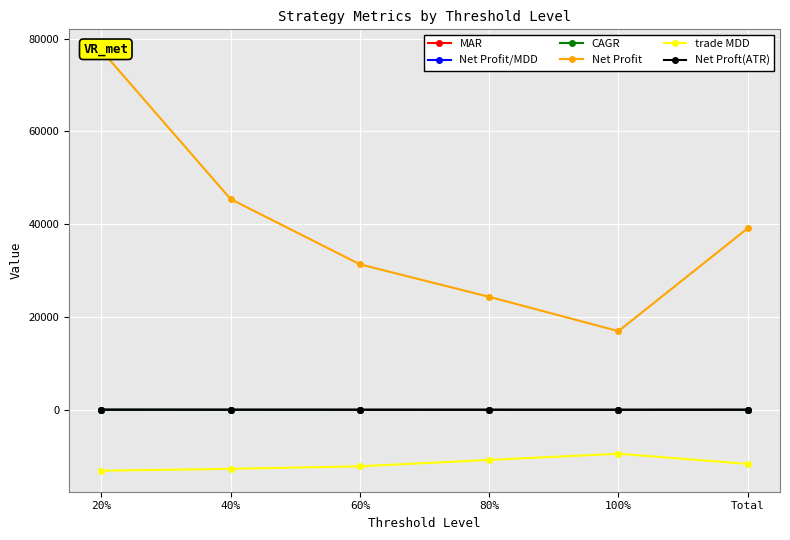

What are all the series names shown in the legend?

MAR, Net Profit/MDD, CAGR, Net Profit, trade MDD, Net Proft(ATR)